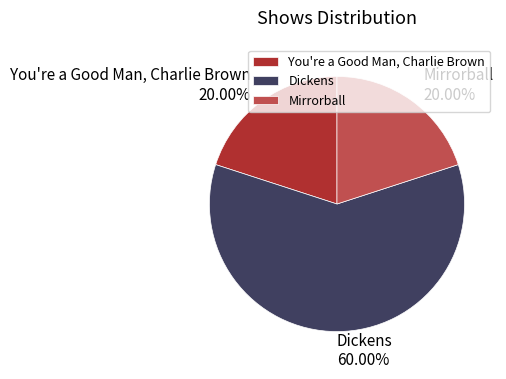

To the nearest percent, what percentage of the pie is You're a Good Man, Charlie Brown?

20%